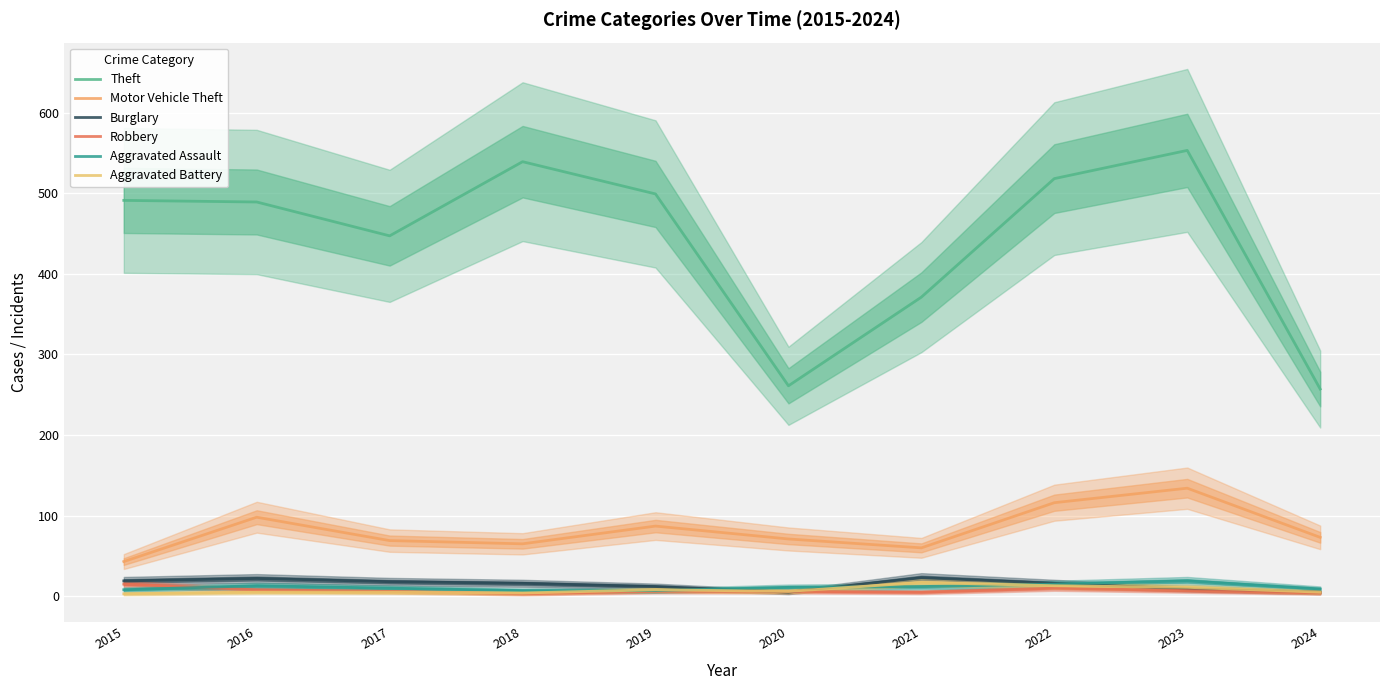

What is the smallest value displayed?

3